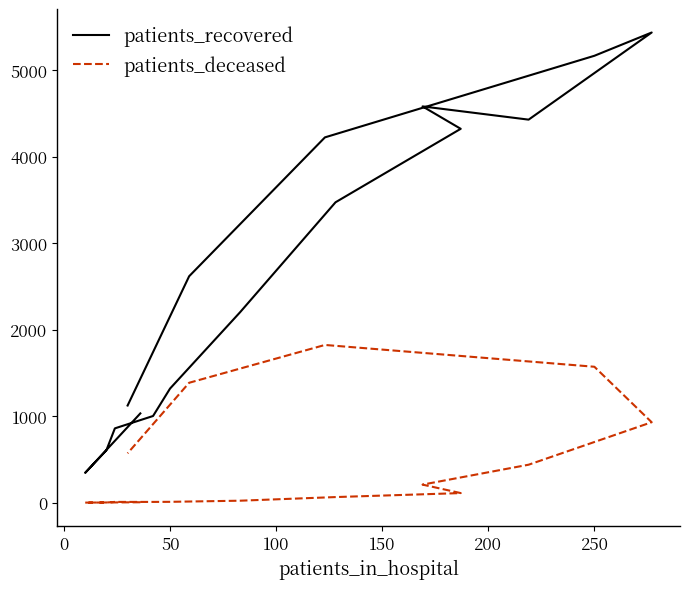

How many values in the patients_deceased series are below 111?

8